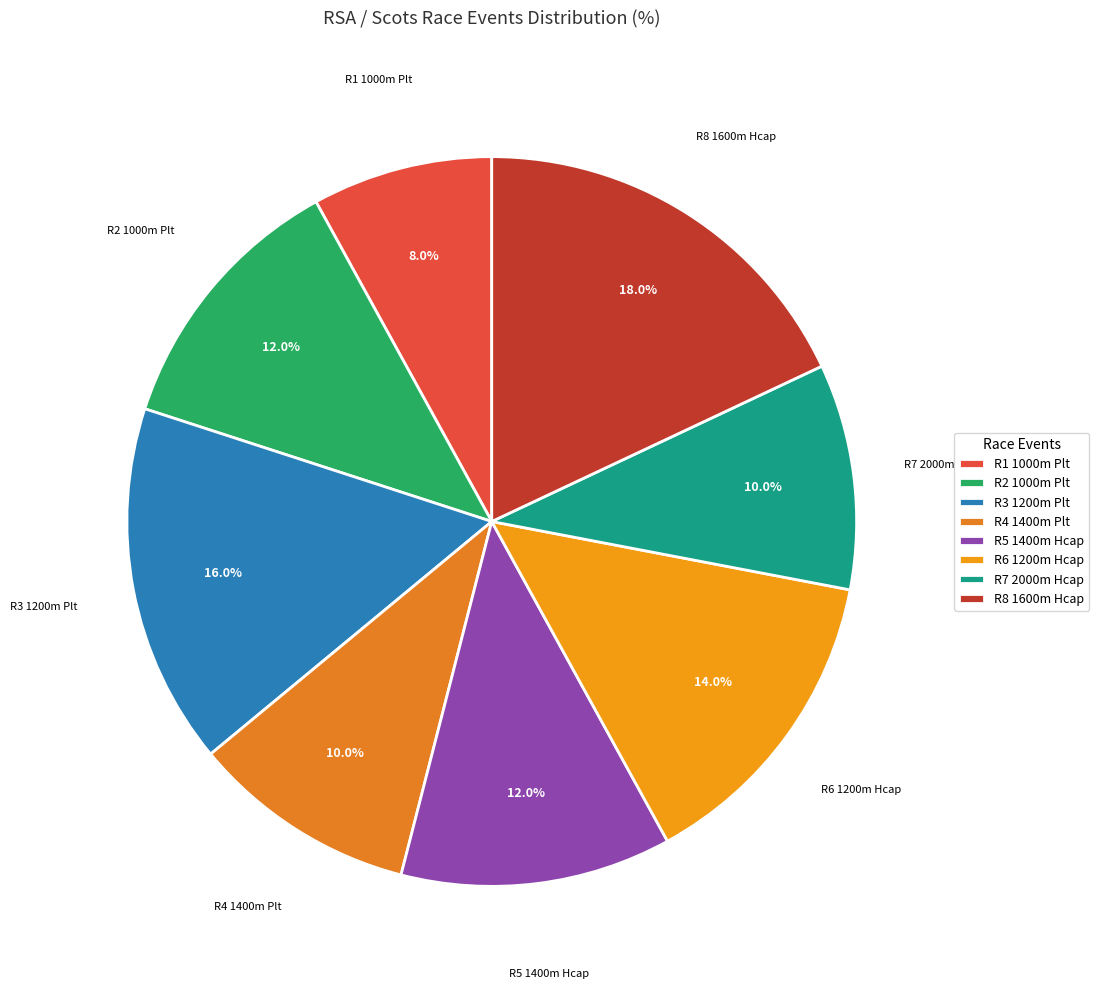

Which slice is the smallest?

R1 1000m Plt